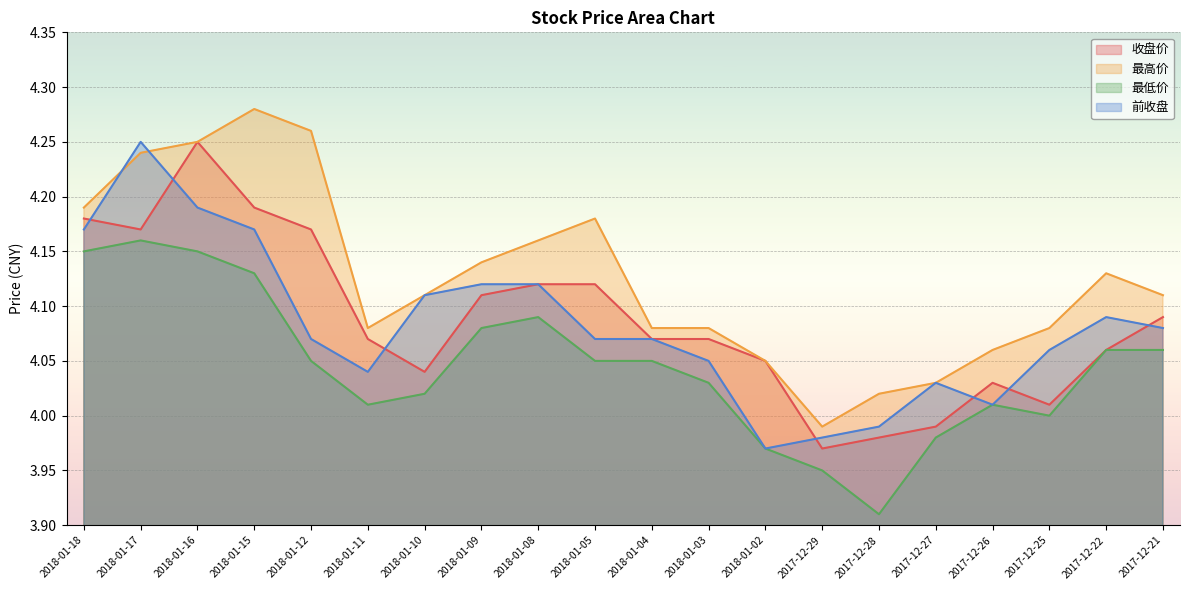

True or false: 最低价 and 收盘价 cross at least once.

False